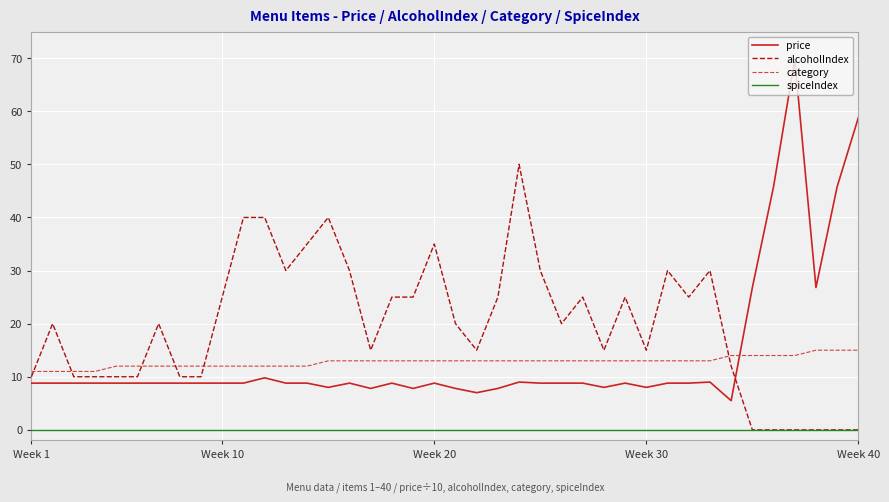

At how many categories does at least one series exceed 51?

2